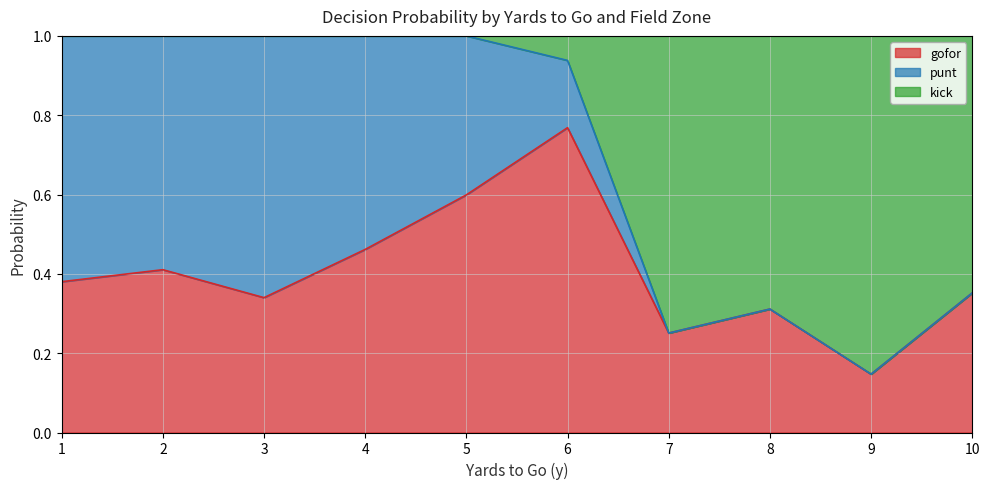

True or false: gofor has a value of 0.4 at 24.

False